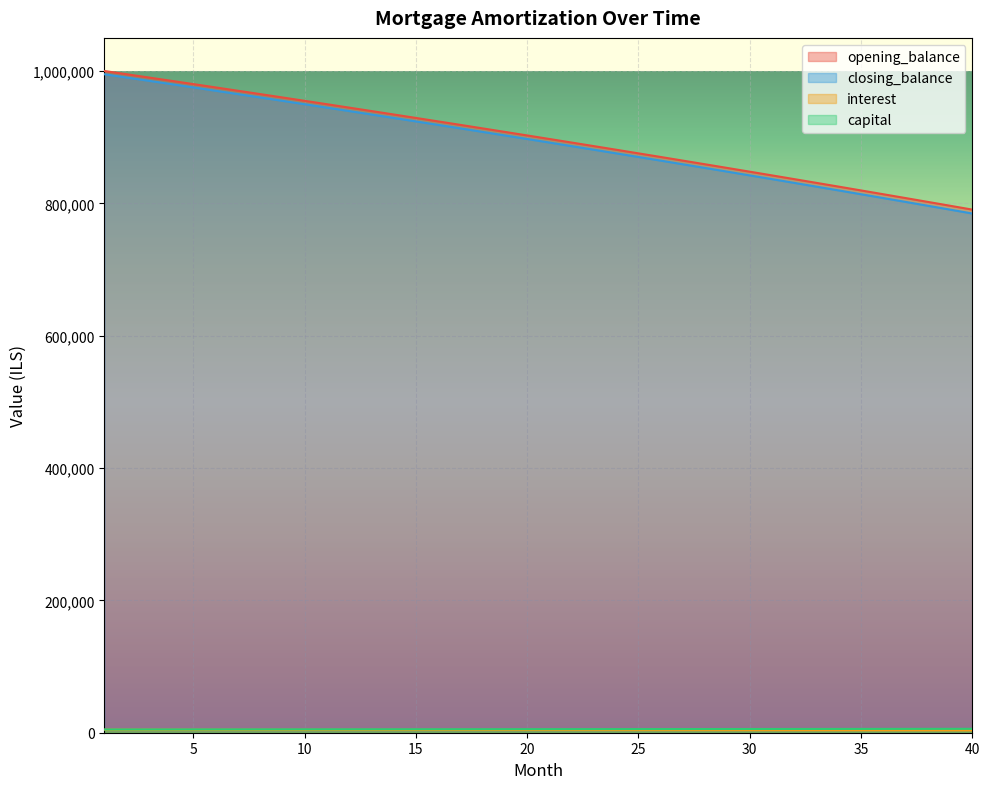

Reading left to right, transcribe all the data shown in this chart.

opening_balance: 1000000.0	995081.6	990140.7	985177.1	980190.8	975181.6	970149.5	965094.3	960015.9	954914.2	949789.2	944640.7	939468.6	934272.7	929053.1	923809.5	918541.9	913250.2	907934.2	902593.9	897229.0	891839.6	886425.5	880986.5	875522.7	870033.8	864519.7	858980.4	853415.6	847825.4	842209.5	836567.9	830900.5	825207.1	819487.5	813741.8	807969.7	802171.2	796346.1	790494.3
closing_balance: 995081.6	990140.7	985177.1	980190.8	975181.6	970149.5	965094.3	960015.9	954914.2	949789.2	944640.7	939468.6	934272.7	929053.1	923809.5	918541.9	913250.2	907934.2	902593.9	897229.0	891839.6	886425.5	880986.5	875522.7	870033.8	864519.7	858980.4	853415.6	847825.4	842209.5	836567.9	830900.5	825207.1	819487.5	813741.8	807969.7	802171.2	796346.1	790494.3	784615.7
interest: 4918.4	4940.9	4963.6	4986.3	5009.2	5032.1	5055.2	5078.4	5101.6	5125.0	5148.5	5172.1	5195.8	5219.6	5243.6	5267.6	5291.7	5316.0	5340.4	5364.8	5389.4	5414.1	5438.9	5463.9	5488.9	5514.1	5539.3	5564.7	5590.2	5615.9	5641.6	5667.5	5693.4	5719.5	5745.7	5772.1	5798.5	5825.1	5851.8	5878.6
capital: 4583.3	4560.8	4538.1	4515.4	4492.5	4469.6	4446.5	4423.3	4400.1	4376.7	4353.2	4329.6	4305.9	4282.1	4258.2	4234.1	4210.0	4185.7	4161.4	4136.9	4112.3	4087.6	4062.8	4037.9	4012.8	3987.7	3962.4	3937.0	3911.5	3885.9	3860.1	3834.3	3808.3	3782.2	3756.0	3729.6	3703.2	3676.6	3649.9	3623.1